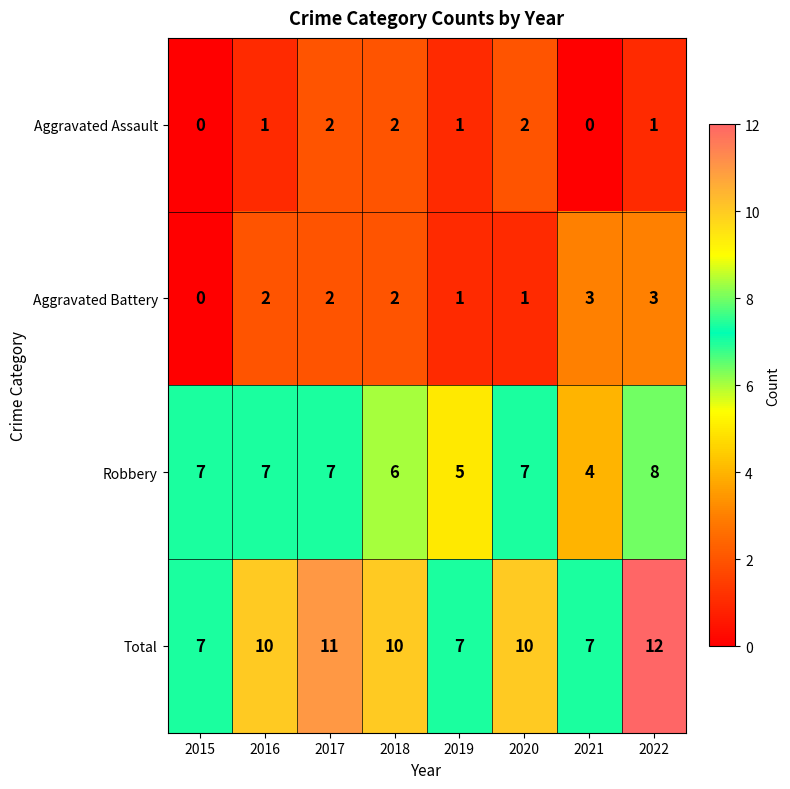

Count the number of categories in the chart.

8